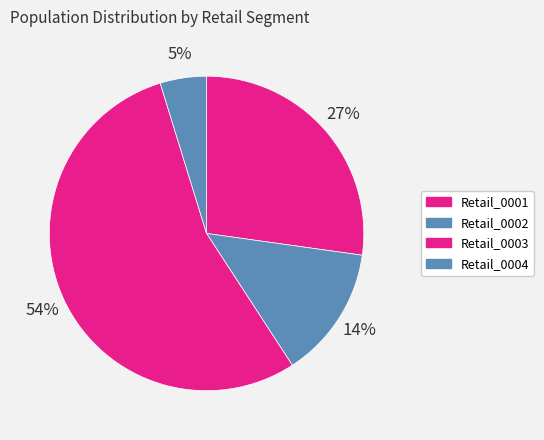

What percentage is the Retail_0004 slice, to the nearest percent?

5%